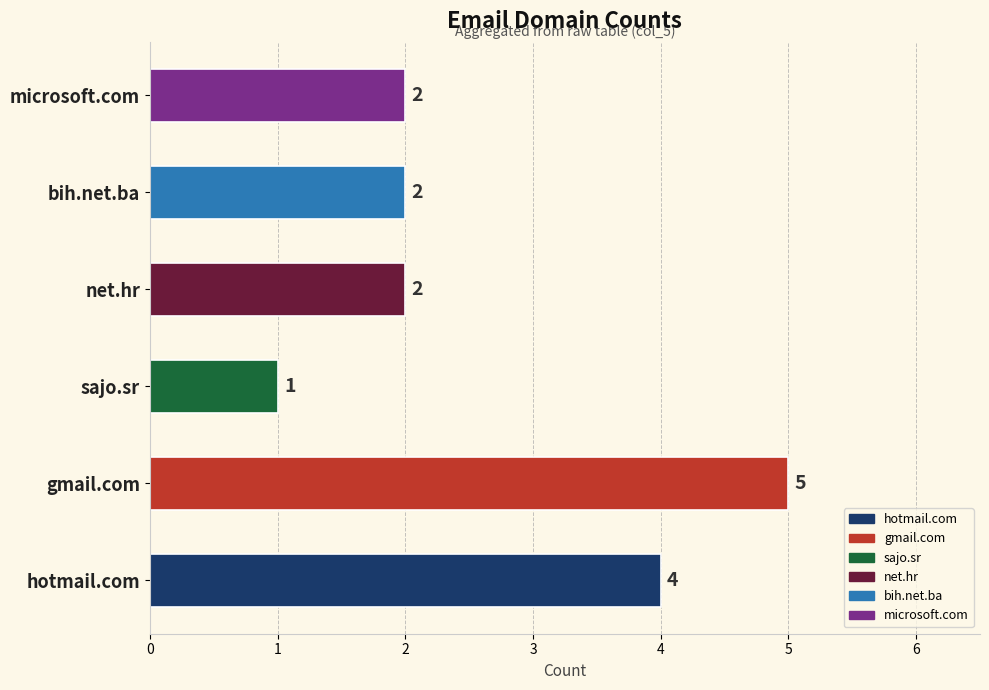

Which category has the highest value across all series?

gmail.com